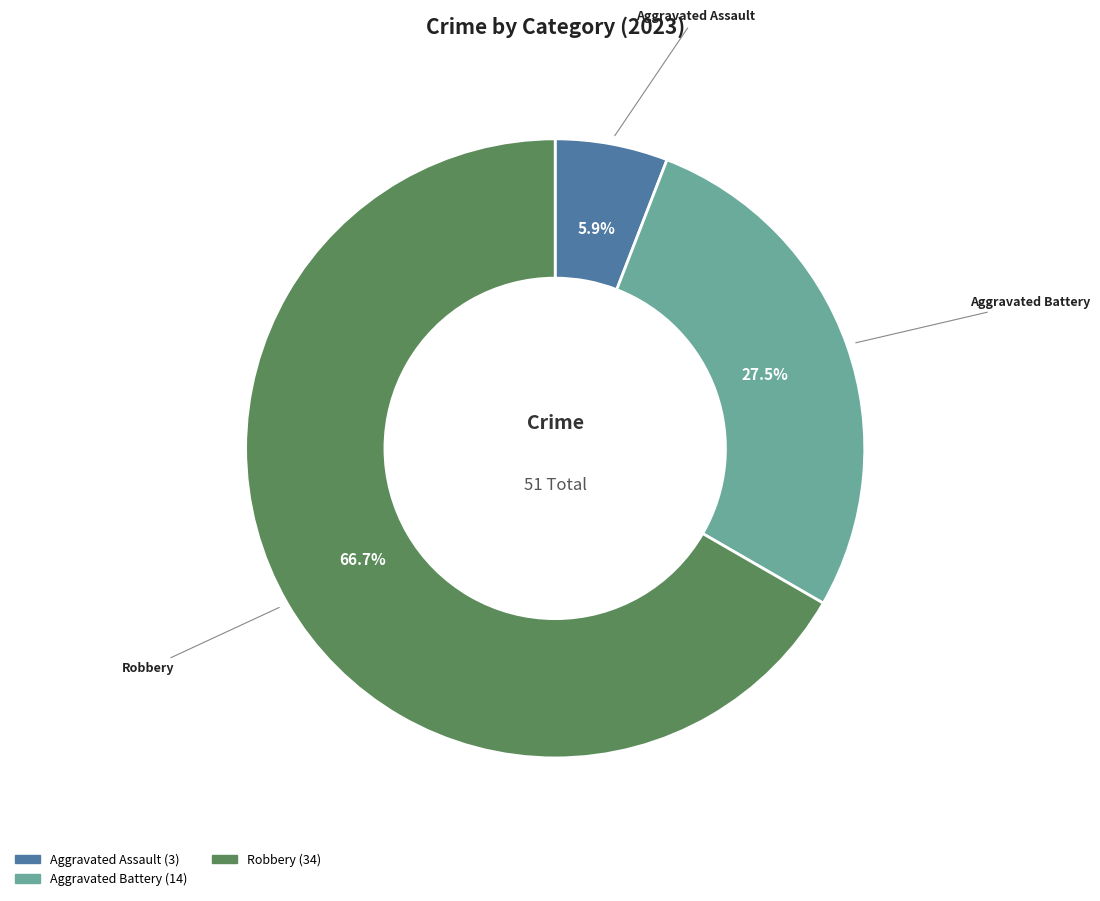

Does any single category account for the majority?

Yes